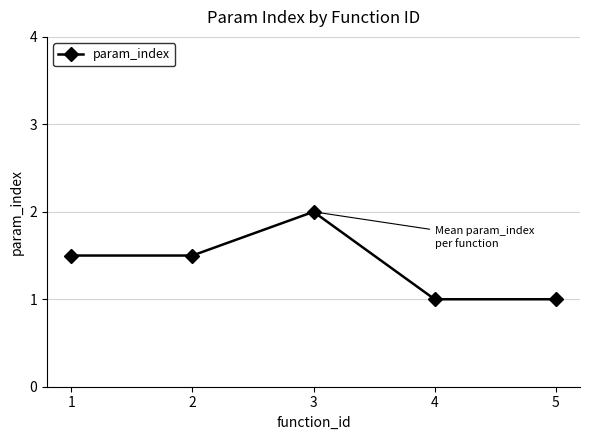

What is the minimum value shown in the chart?

1.0